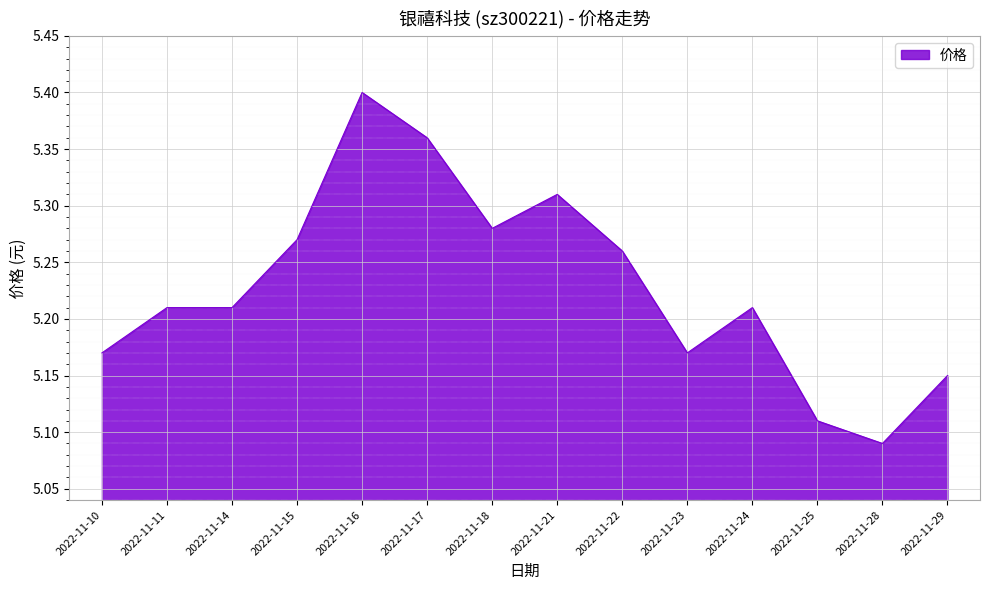

What is the difference between the maximum and minimum values?

0.3